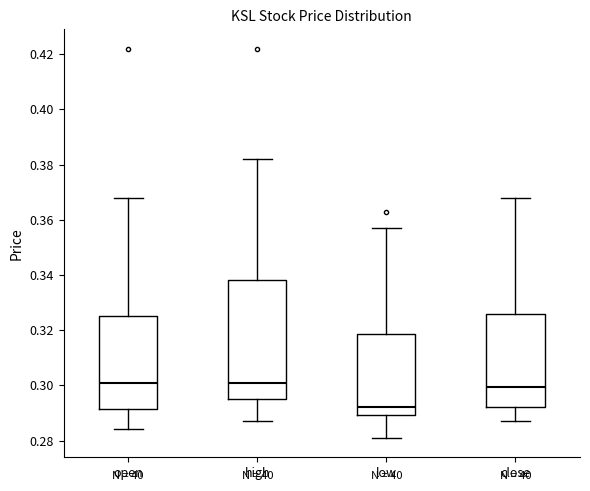

Reading left to right, transcribe this box plot: for each box, give where its median line is, the range the box spans, and where its two whiskers end, as read against the y-axis. The values are not printed on the chart, so give them approximately, as read against the axis.

open: median 0.302, box 0.292 to 0.326, whiskers 0.284 to 0.368
high: median 0.302, box 0.296 to 0.338, whiskers 0.288 to 0.382
low: median 0.292, box 0.290 to 0.318, whiskers 0.282 to 0.358
close: median 0.300, box 0.292 to 0.326, whiskers 0.288 to 0.368